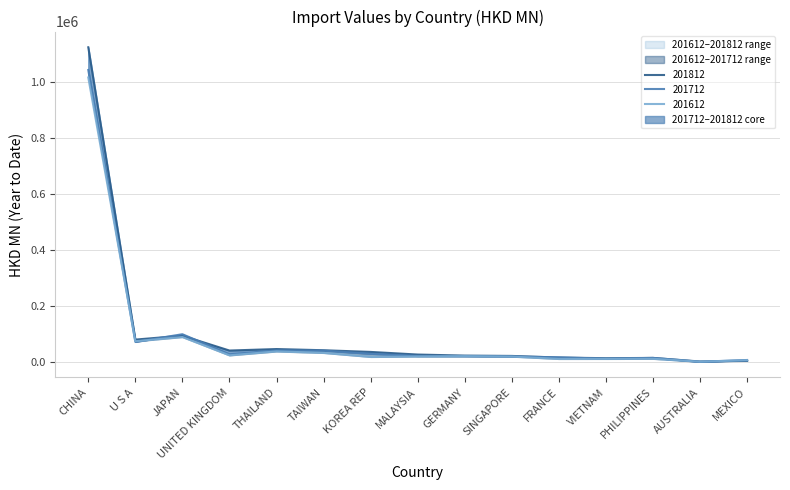

Which series ends up on top after the final intersection of 201712 and 201612?

201712